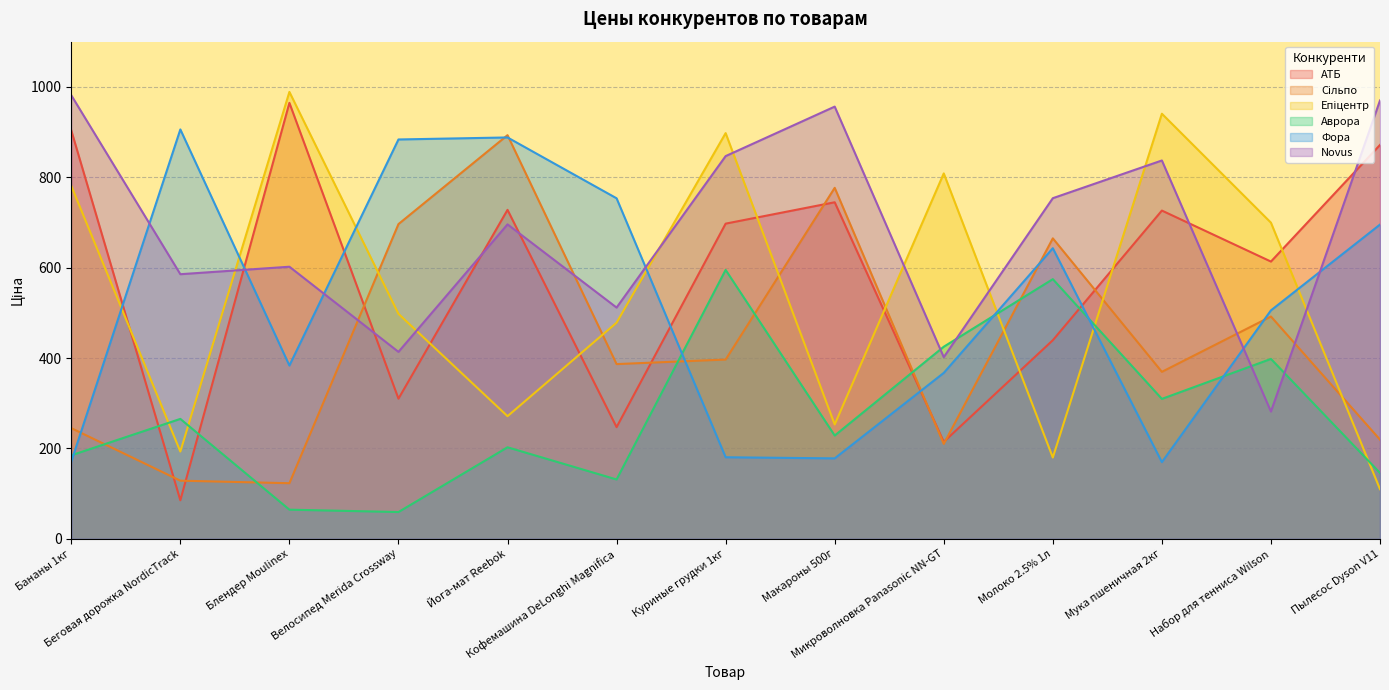

Reading left to right, transcribe all the data shown in this chart.

АТБ: 903.6	85.3	964.6	310.2	727.9	247.2	697.4	744.7	214.6	439.5	726.3	613.5	871.5
Сільпо: 245.0	128.7	123.1	696.4	893.2	386.7	396.7	776.6	210.1	664.9	369.5	491.9	219.5
Епіцентр: 780.9	193.1	988.8	497.8	271.4	478.2	897.7	253.1	808.5	179.9	940.6	699.5	109.9
Аврора: 184.8	265.4	64.6	59.3	202.6	131.4	595.0	228.6	425.1	574.6	309.7	398.1	145.8
Фора: 171.0	905.8	383.5	883.6	888.1	753.5	180.5	178.1	367.2	643.0	169.7	505.5	695.4
Novus: 981.4	585.5	602.1	413.7	695.8	511.7	846.8	956.3	402.0	753.7	837.1	281.7	969.9